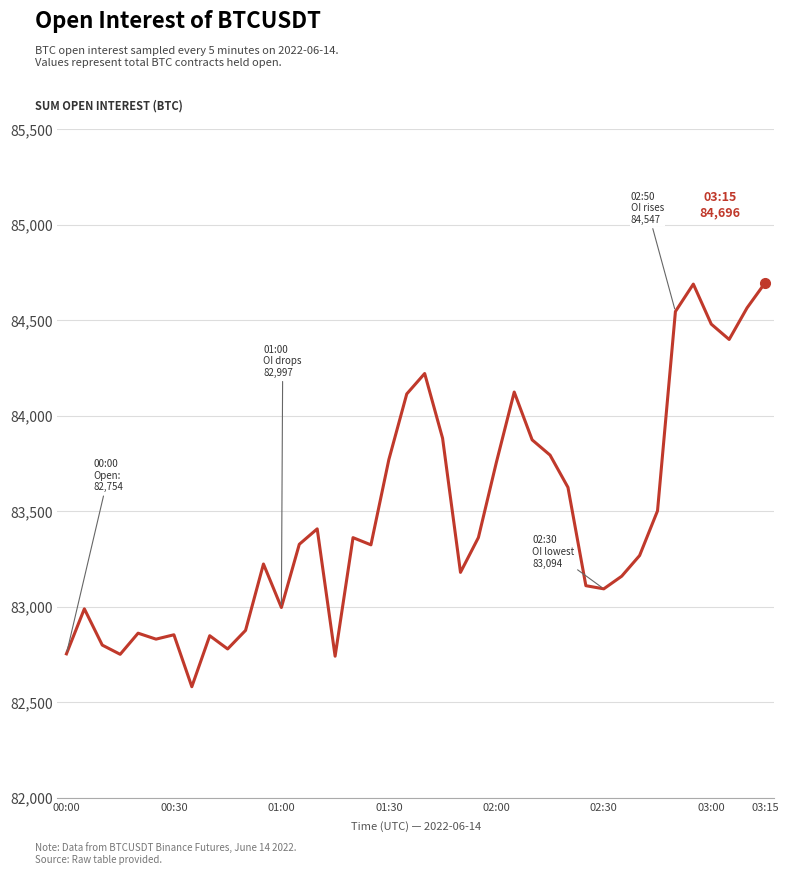

What is the difference between the maximum and minimum values?

2114.1